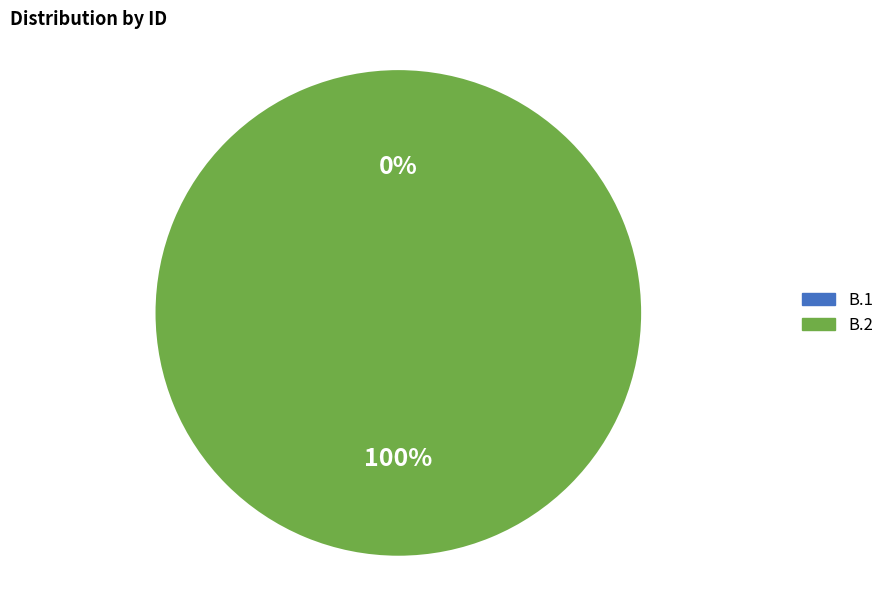

Count the number of slices in the pie.

2